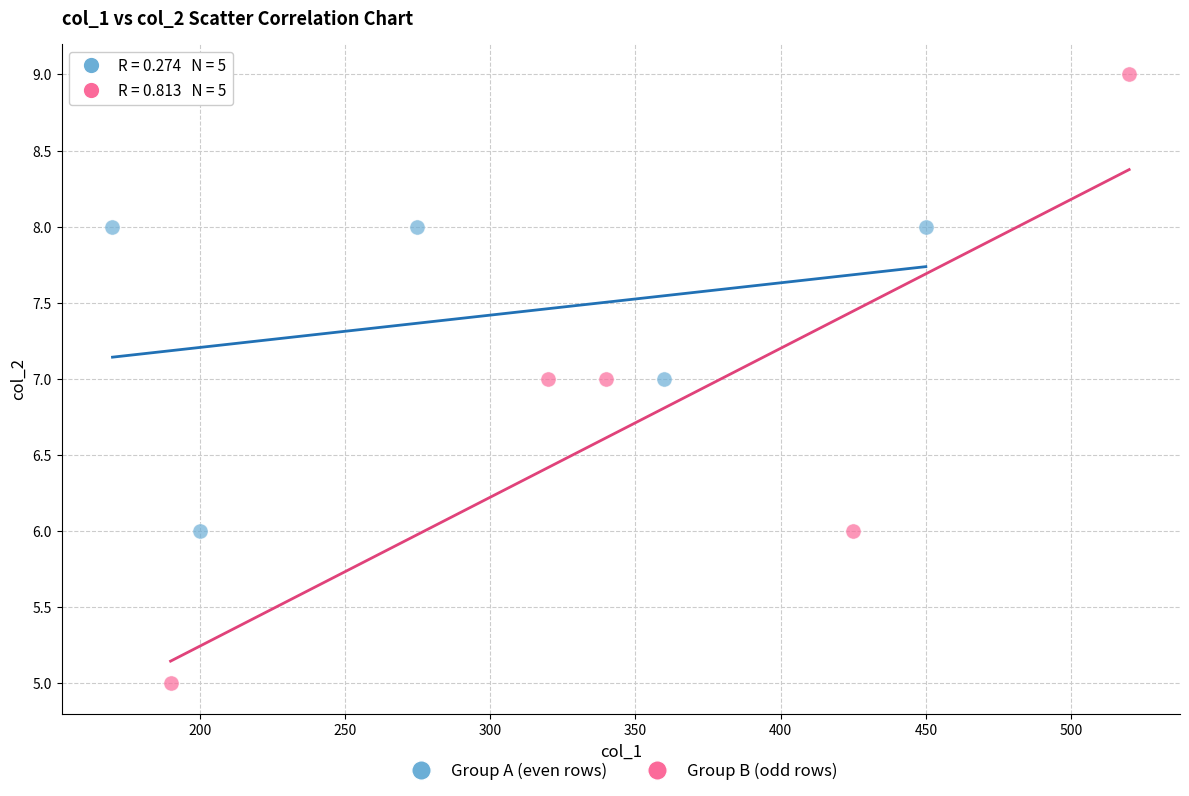

Which series has the widest spread of Y values?

Group B (odd rows)